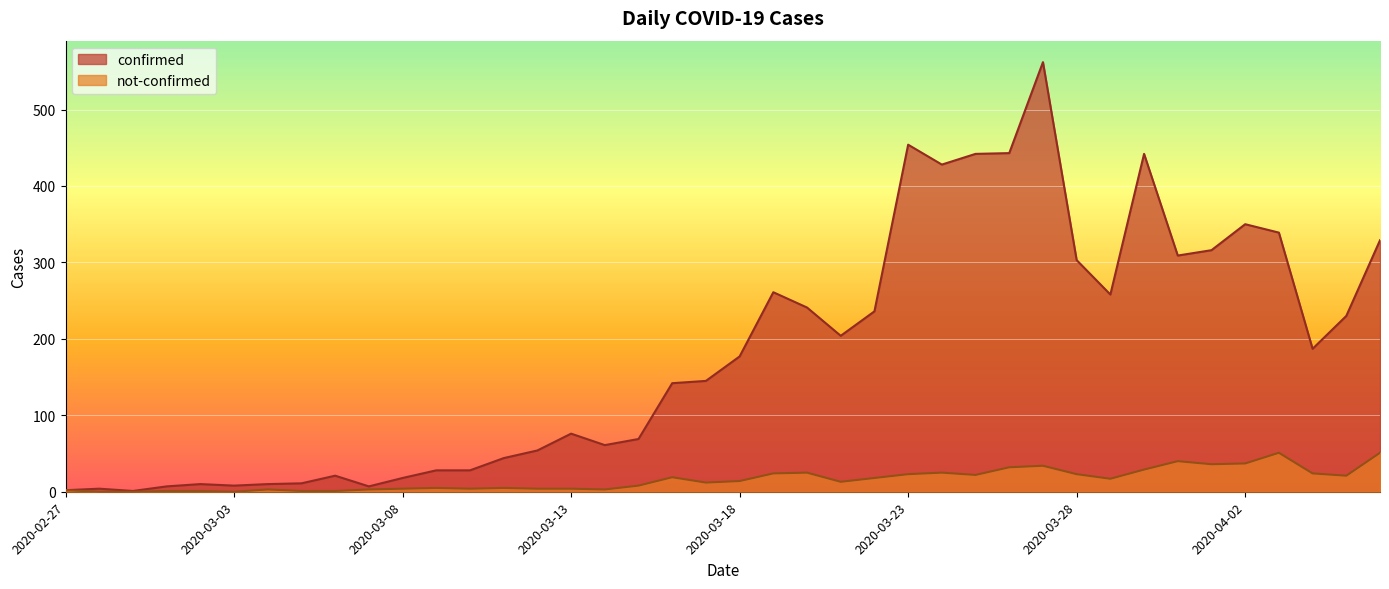

Which category has the lowest value in the confirmed series?

2020-02-29